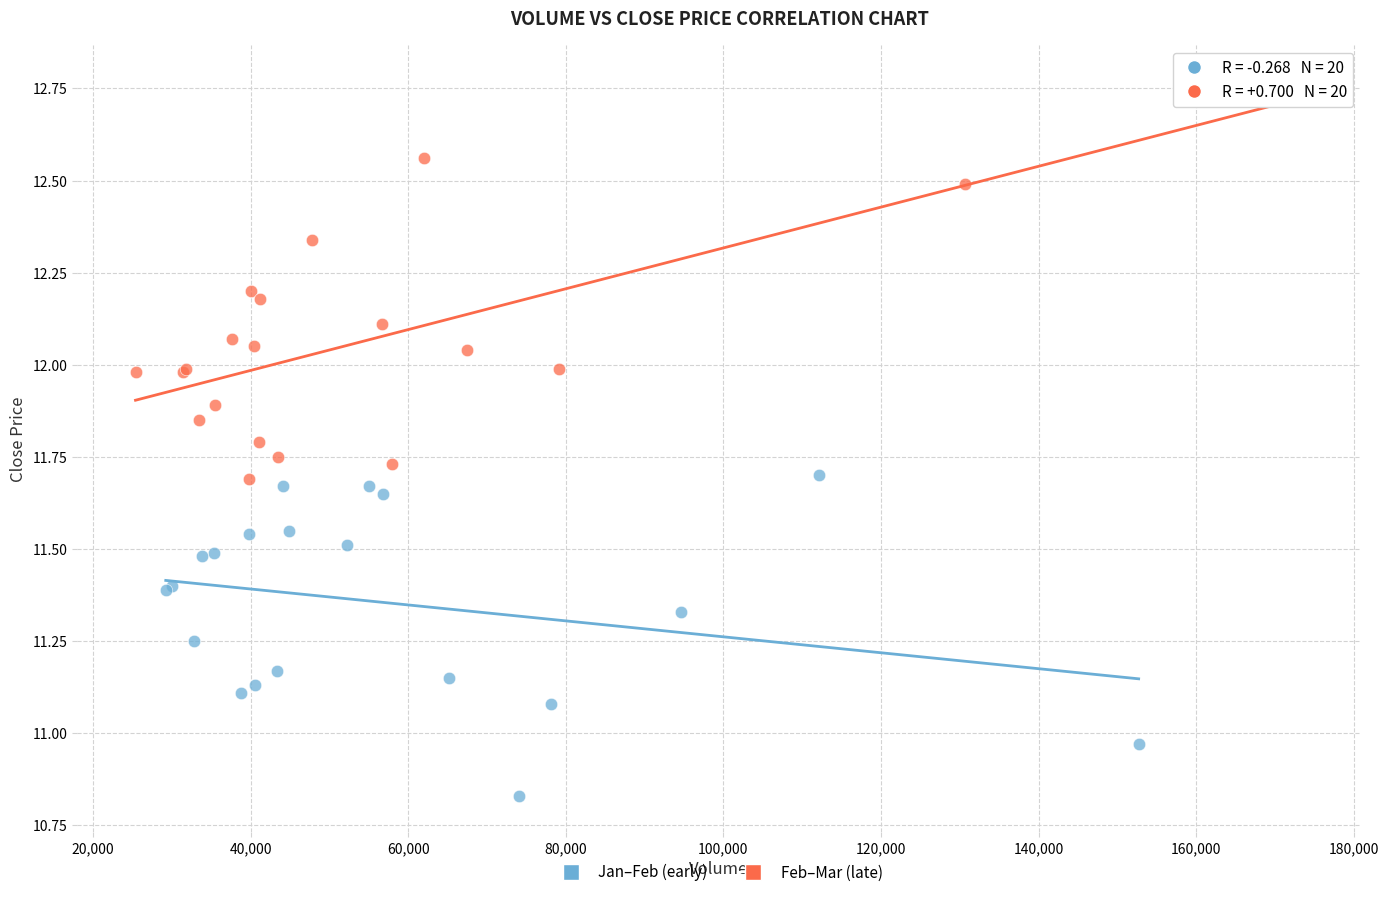

Which series reaches the minimum Y coordinate?

Jan–Feb (early)